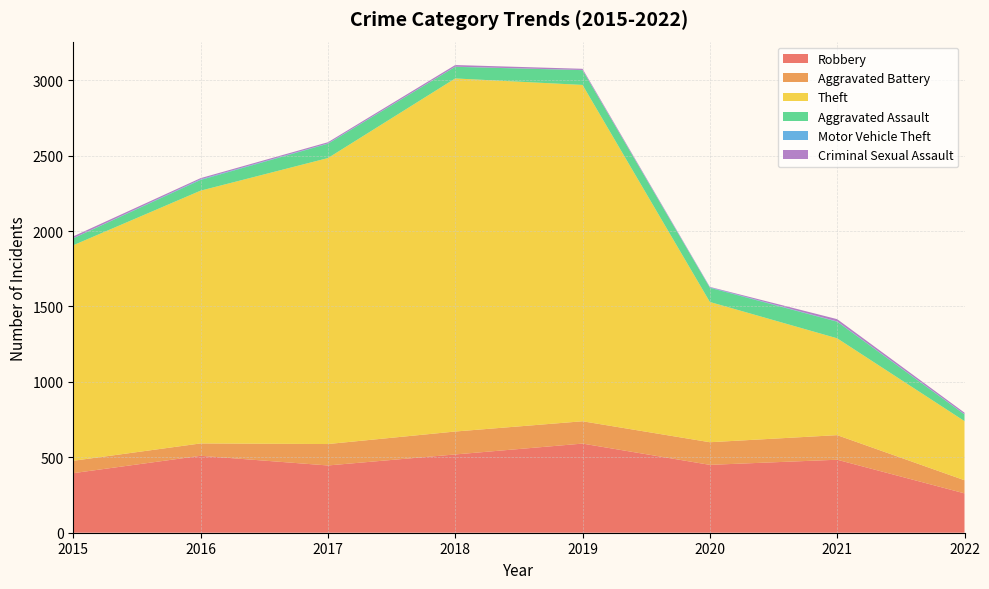

Reading right to left, list all the values displayed in this chart.

Robbery: 2022=261	2021=484	2020=450	2019=591	2018=519	2017=446	2016=510	2015=395
Aggravated Battery: 2022=87	2021=163	2020=150	2019=148	2018=152	2017=142	2016=82	2015=82
Theft: 2022=392	2021=642	2020=930	2019=2230	2018=2341	2017=1896	2016=1676	2015=1429
Aggravated Assault: 2022=44	2021=110	2020=94	2019=98	2018=77	2017=95	2016=71	2015=46
Motor Vehicle Theft: 2022=2	2021=2	2020=3	2019=1	2018=1	2017=2	2016=4	2015=1
Criminal Sexual Assault: 2022=10	2021=15	2020=3	2019=8	2018=11	2017=8	2016=8	2015=12